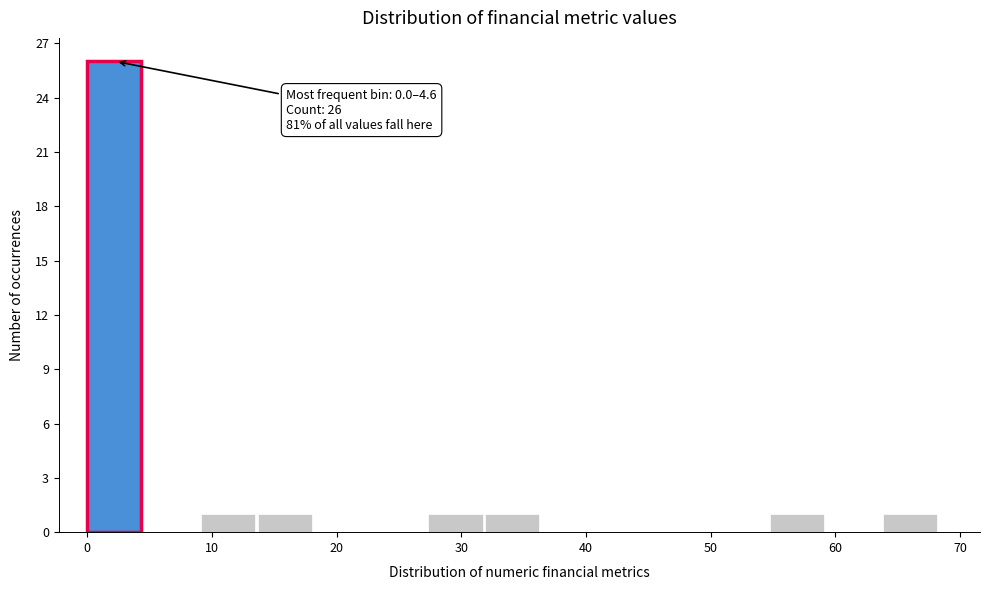

Over which range of the x-axis is the bar tallest?

0 to 5